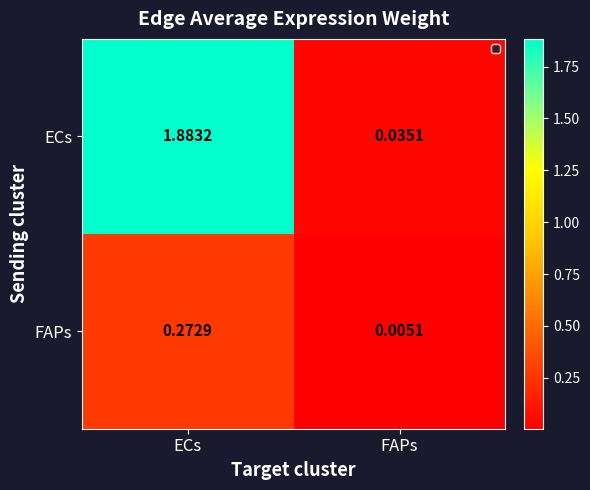

At how many categories does at least one series exceed 1?

1